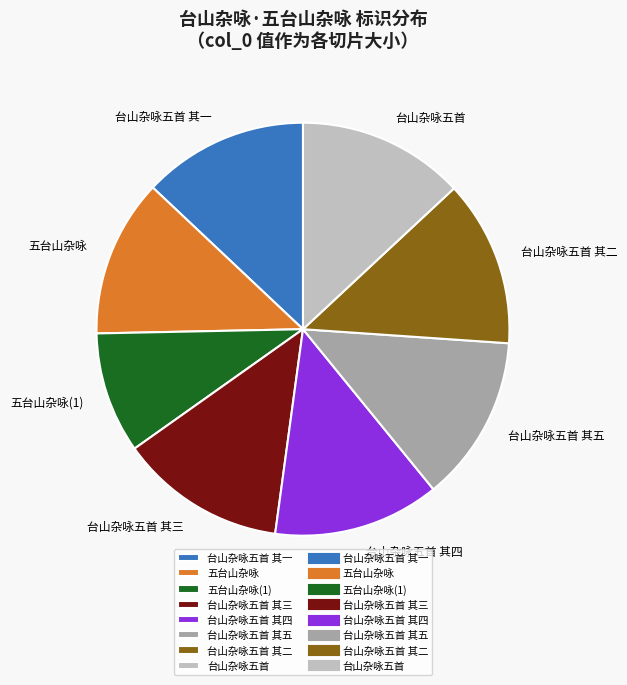

Is the sum of 五台山杂咏 and 台山杂咏五首 其四 greater than half?

No